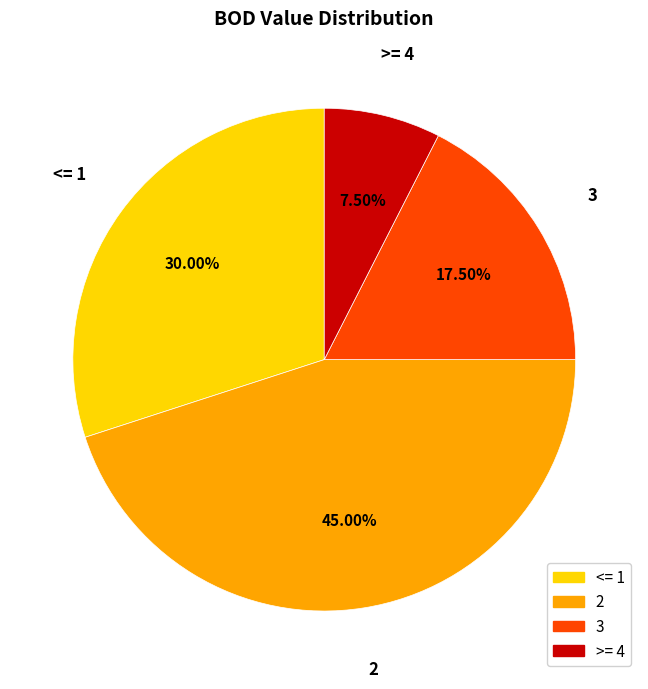

Which slice is the largest?

2